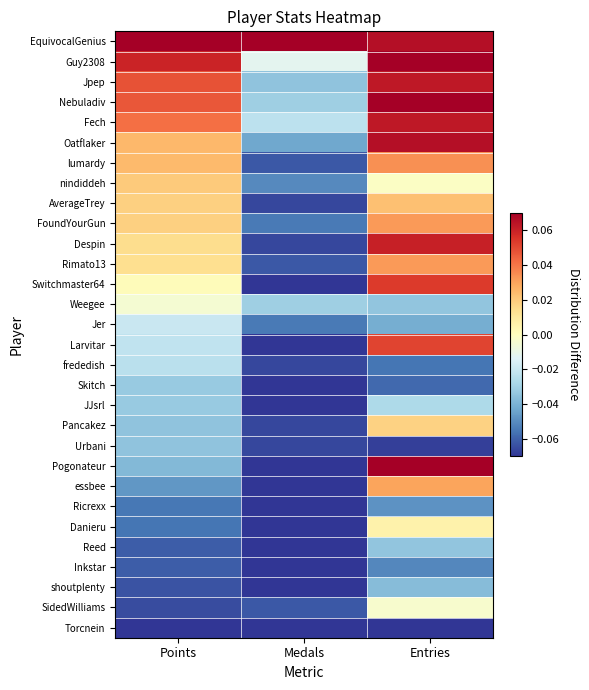

Which has a higher value, Entries or Points?

Points